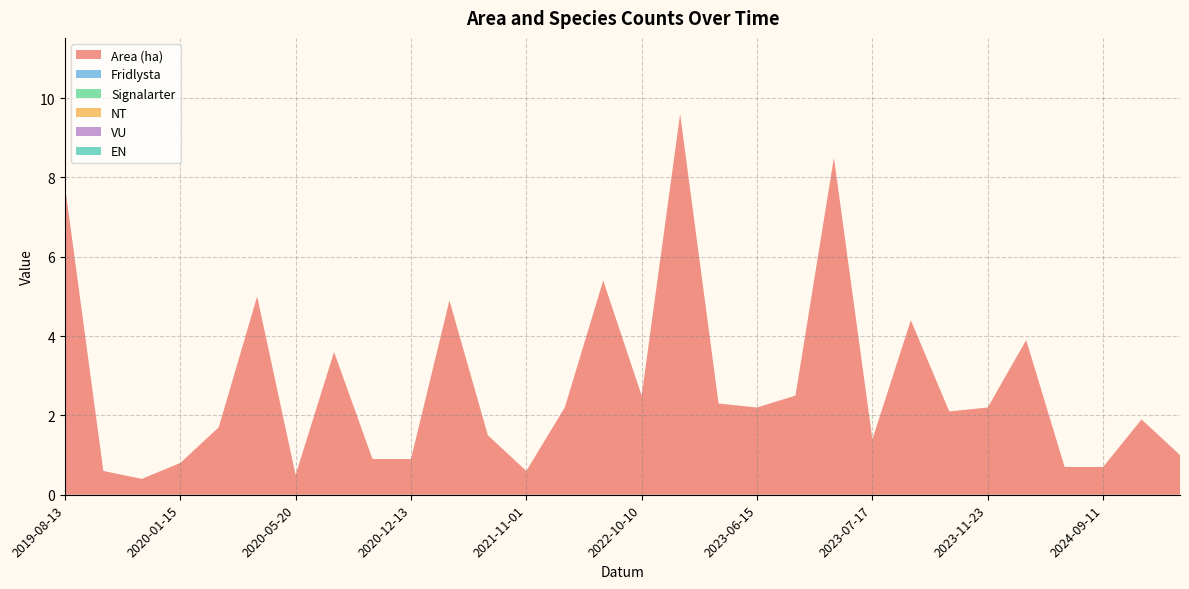

Reading right to left, what are all the values shown in this chart?

Area (ha): 1.0	1.9	0.7	0.7	3.9	2.2	2.1	4.4	1.4	8.5	2.5	2.2	2.3	9.6	2.5	5.4	2.2	0.6	1.5	4.9	0.9	0.9	3.6	0.5	5.0	1.7	0.8	0.4	0.6	7.8
Fridlysta: 0.0	0.0	0.0	0.0	0.0	0.0	0.0	0.0	0.0	0.0	0.0	0.0	0.0	0.0	0.0	0.0	0.0	0.0	0.0	0.0	0.0	0.0	0.0	0.0	0.0	0.0	0.0	0.0	0.0	0.0
Signalarter: 0.0	0.0	0.0	0.0	0.0	0.0	0.0	0.0	0.0	0.0	0.0	0.0	0.0	0.0	0.0	0.0	0.0	0.0	0.0	0.0	0.0	0.0	0.0	0.0	0.0	0.0	0.0	0.0	0.0	0.0
NT: 0.0	0.0	0.0	0.0	0.0	0.0	0.0	0.0	0.0	0.0	0.0	0.0	0.0	0.0	0.0	0.0	0.0	0.0	0.0	0.0	0.0	0.0	0.0	0.0	0.0	0.0	0.0	0.0	0.0	0.0
VU: 0.0	0.0	0.0	0.0	0.0	0.0	0.0	0.0	0.0	0.0	0.0	0.0	0.0	0.0	0.0	0.0	0.0	0.0	0.0	0.0	0.0	0.0	0.0	0.0	0.0	0.0	0.0	0.0	0.0	0.0
EN: 0.0	0.0	0.0	0.0	0.0	0.0	0.0	0.0	0.0	0.0	0.0	0.0	0.0	0.0	0.0	0.0	0.0	0.0	0.0	0.0	0.0	0.0	0.0	0.0	0.0	0.0	0.0	0.0	0.0	0.0